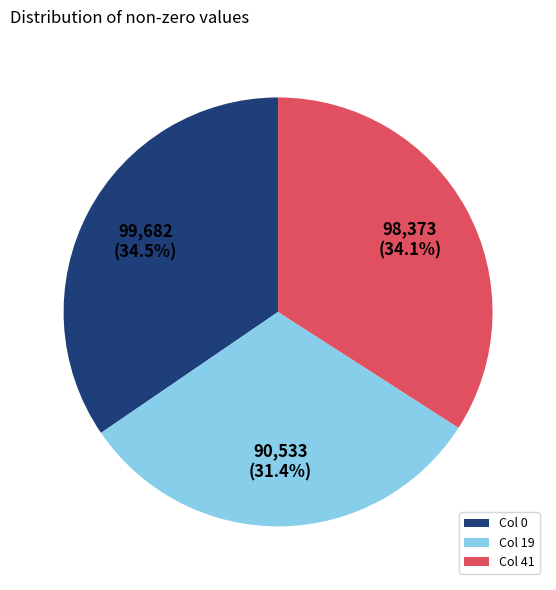

To the nearest percent, what is the average slice percentage?

33%